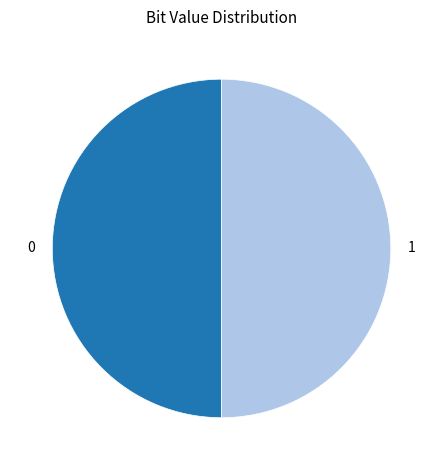

True or false: 1 accounts for 50% of the total.

True